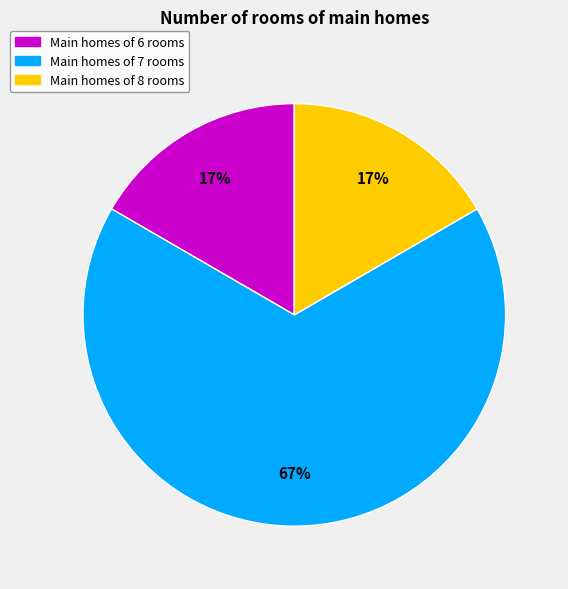

How many segments does this pie chart have?

3